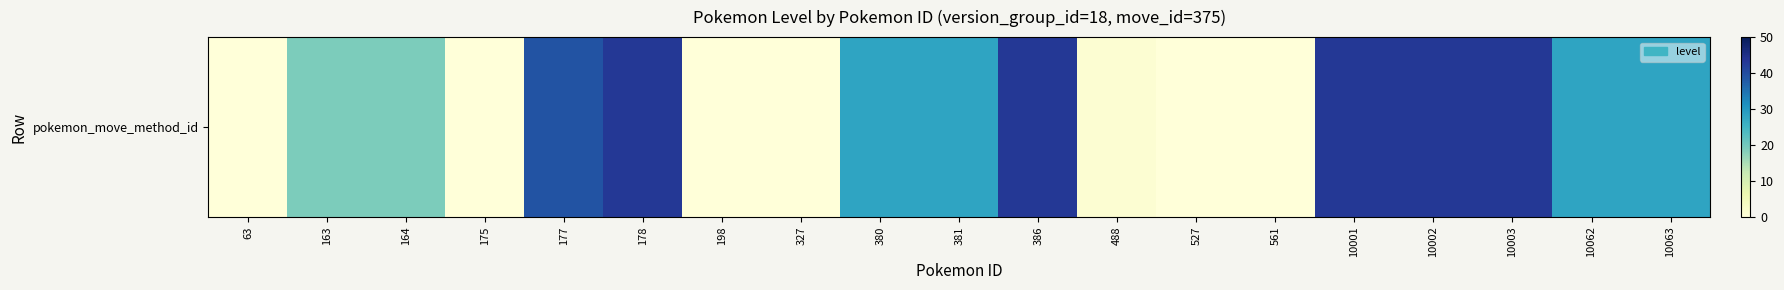

What is the greatest value displayed?

43